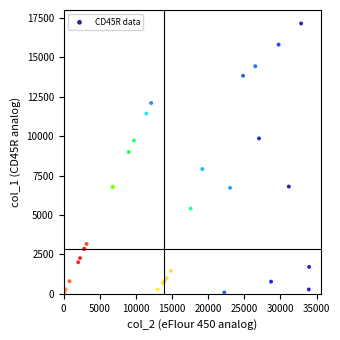

What Y value in the scatter plot is closest to 8610?

8992